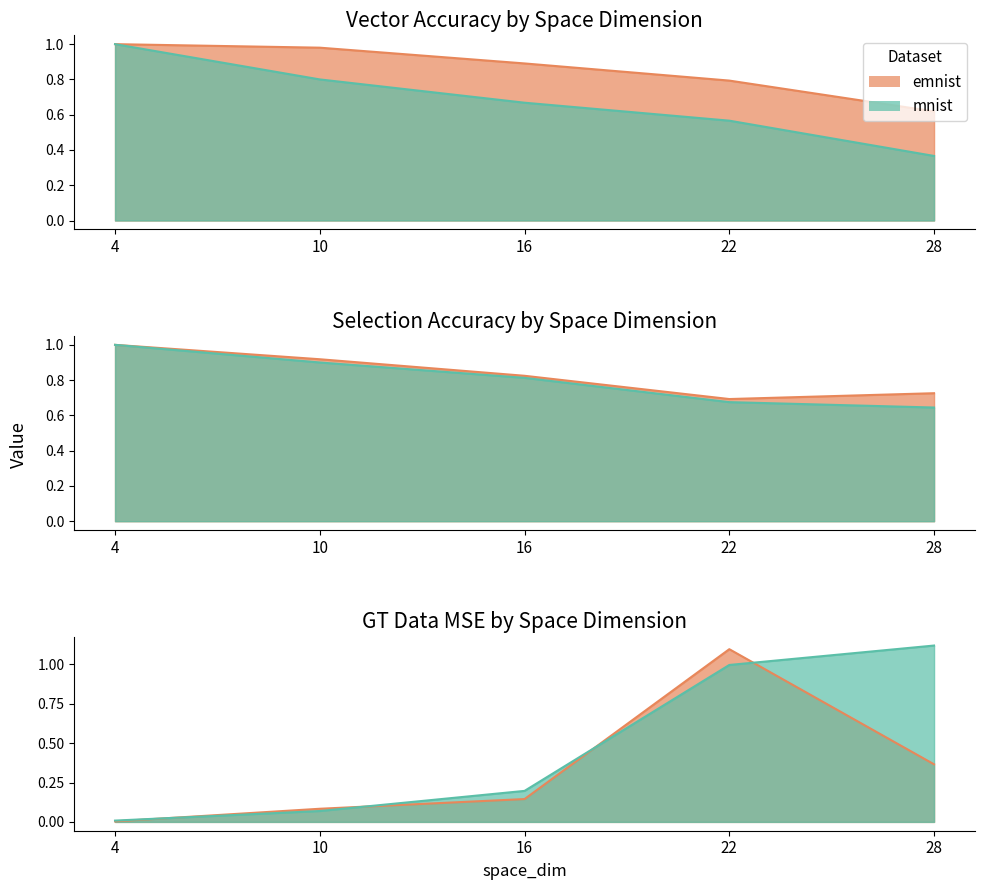

Does the chart have visible grid lines?

No